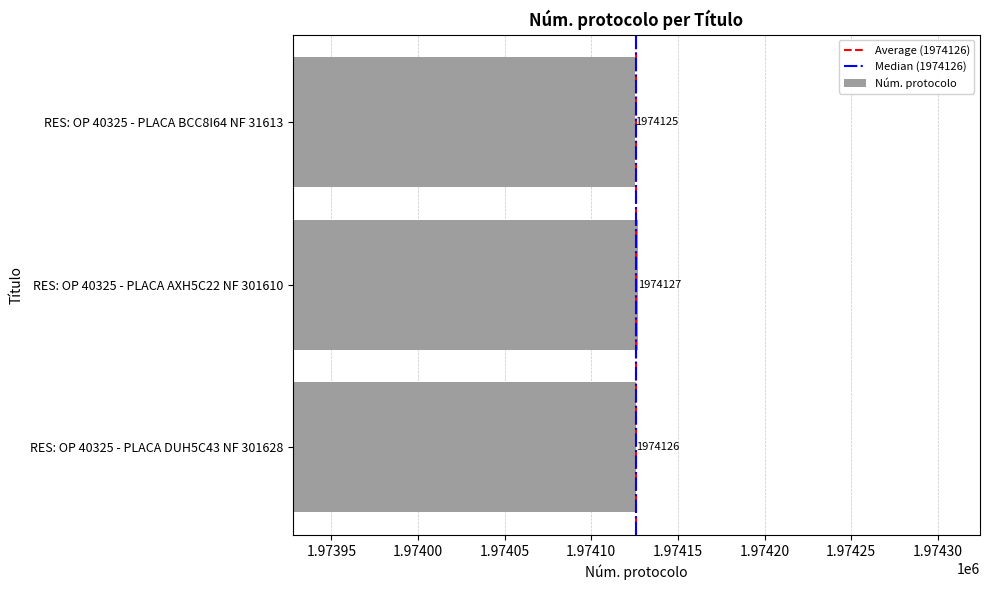

Reading top to bottom, list all the values displayed in this chart.

1974125	1974127	1974126